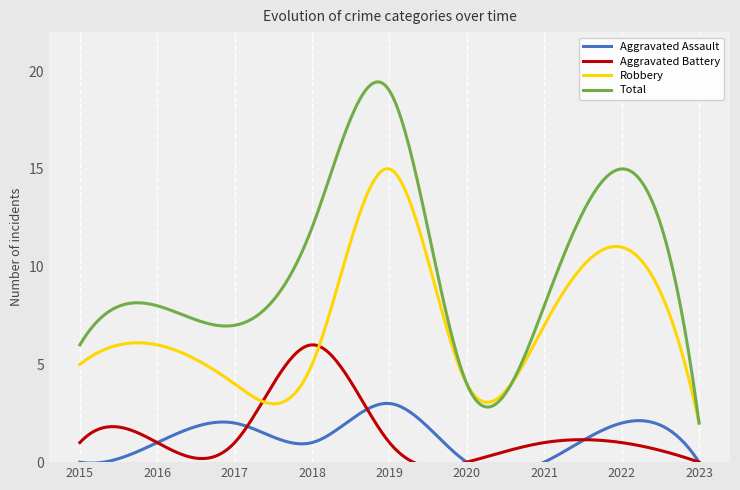

What is the difference between the second highest and second lowest values in the Total series?

16.7